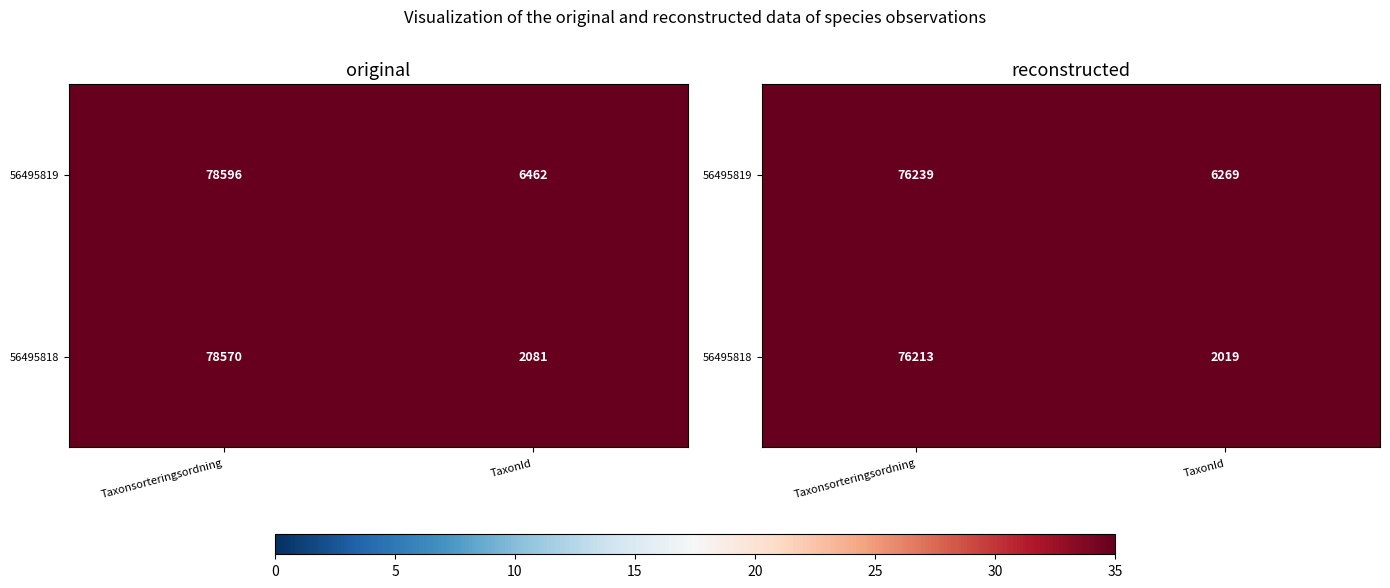

Is the value of 56495818 at Taxonsorteringsordning greater than the value of 56495819 at TaxonId?

Yes